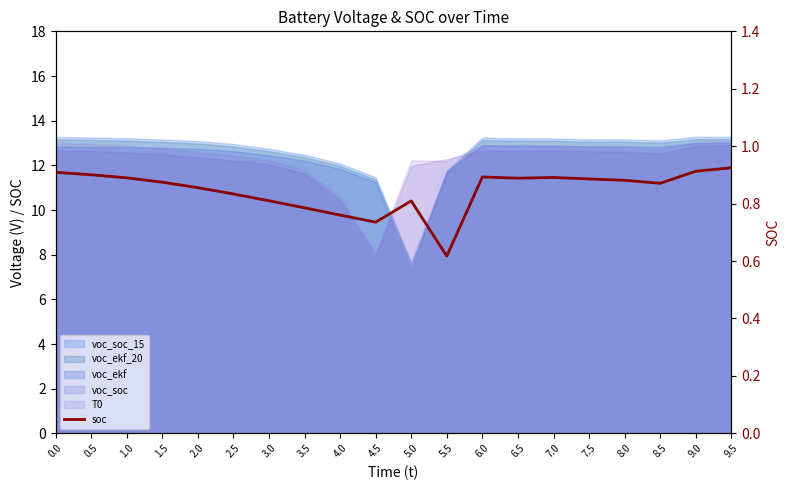

Reading left to right, extract all data points from this chart.

0.0=0.9	0.5=0.9	1.0=0.9	1.5=0.9	2.0=0.9	2.5=0.8	3.0=0.8	3.5=0.8	4.0=0.8	4.5=0.7	5.0=0.8	5.5=0.6	6.0=0.9	6.5=0.9	7.0=0.9	7.5=0.9	8.0=0.9	8.5=0.9	9.0=0.9	9.5=0.9